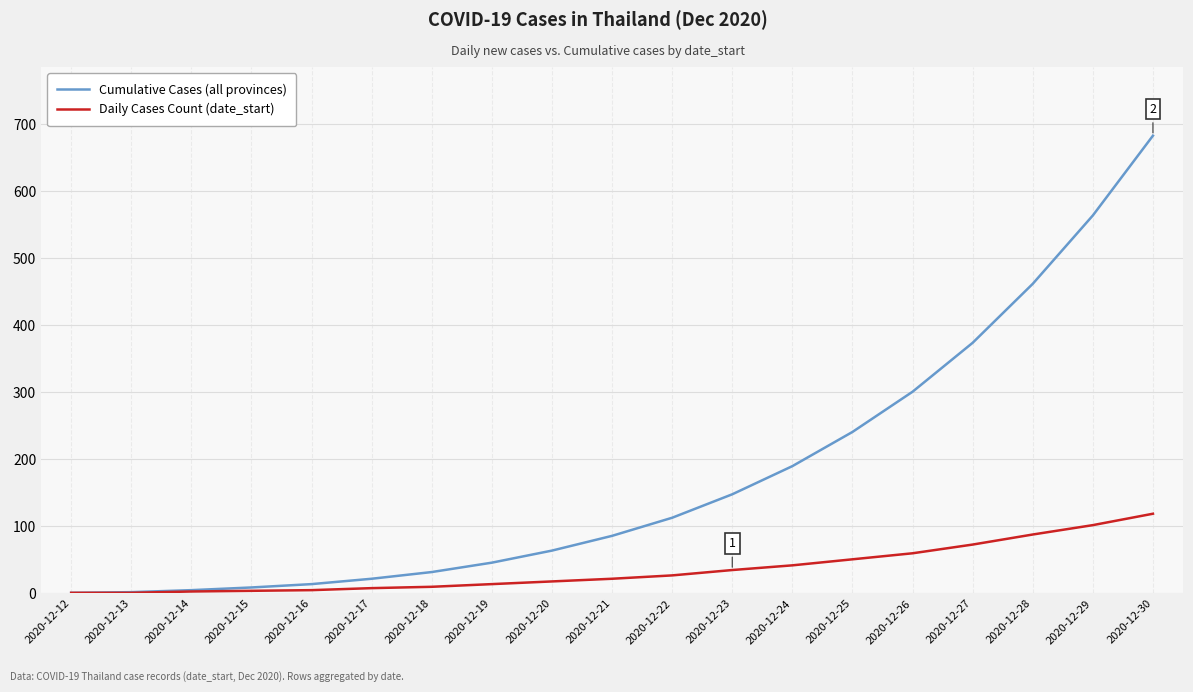

At 2020-12-21, list the series in order from smallest to largest.

Daily Cases Count (date_start), Cumulative Cases (all provinces)